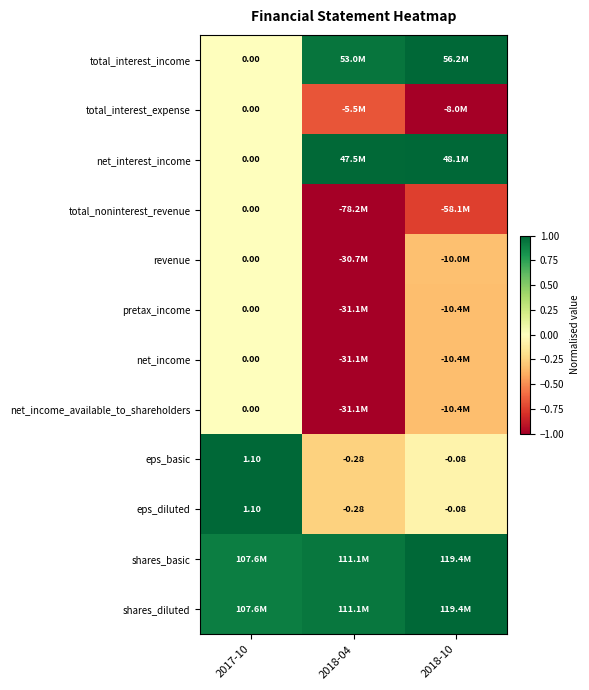

How many series are shown in this chart?

12